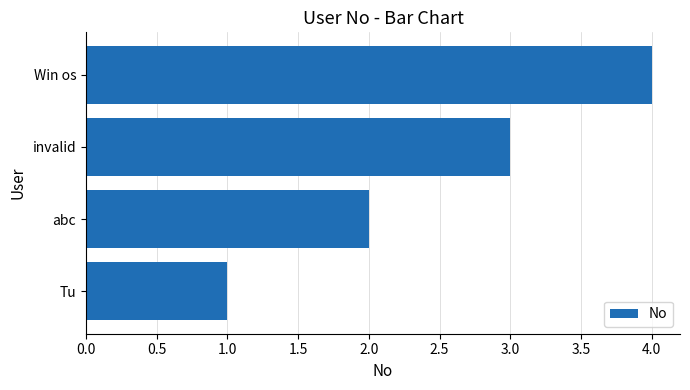

The value at invalid is 3. True or false?

True